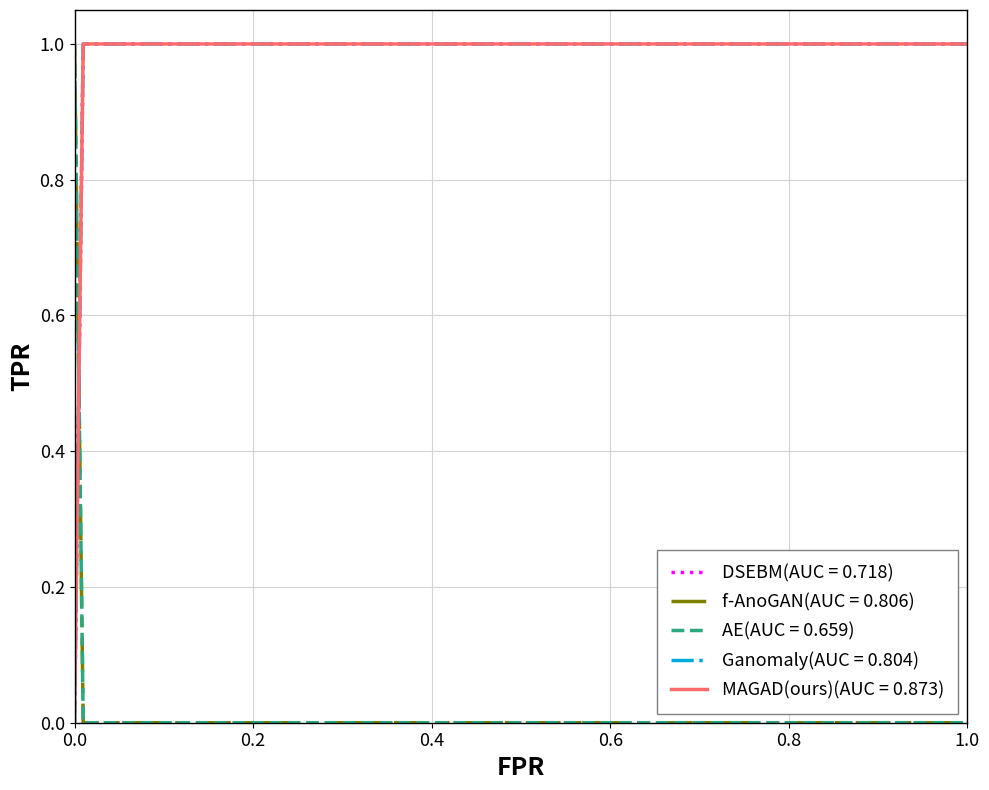

Does the chart display data point markers on the line(s)?

No